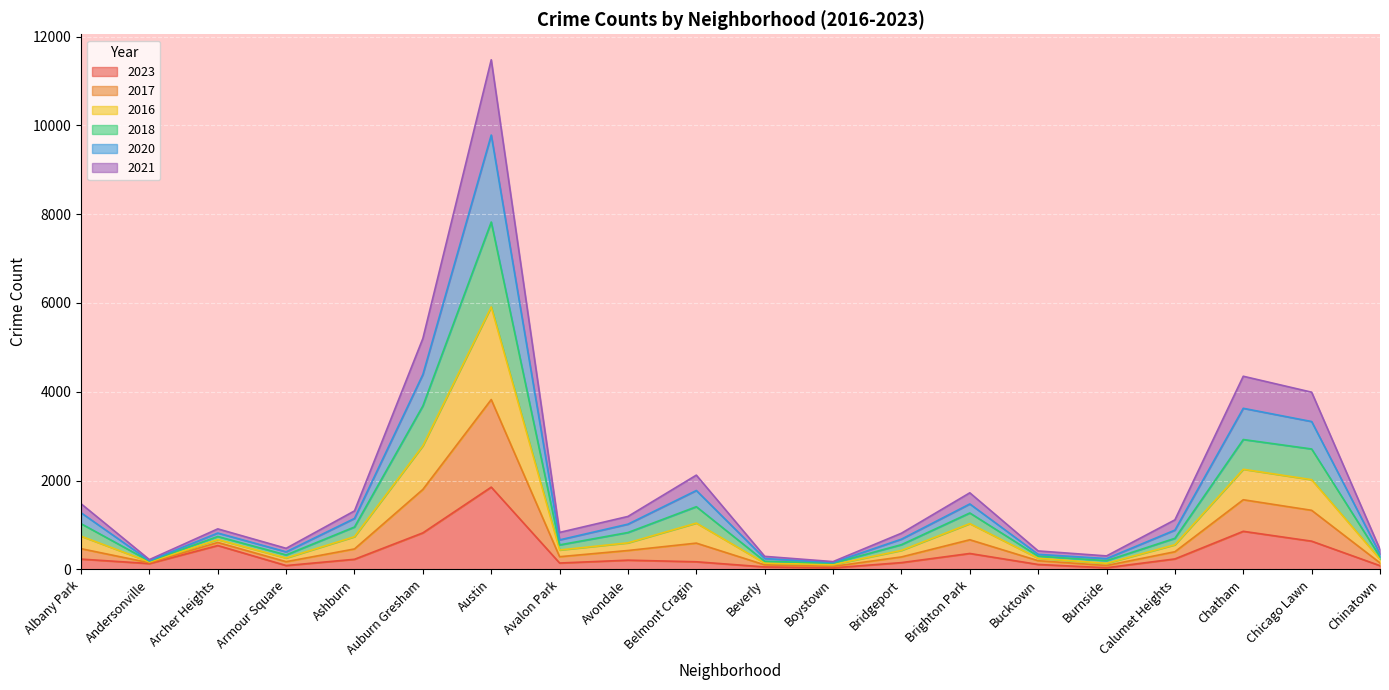

What is the smallest value displayed?

35